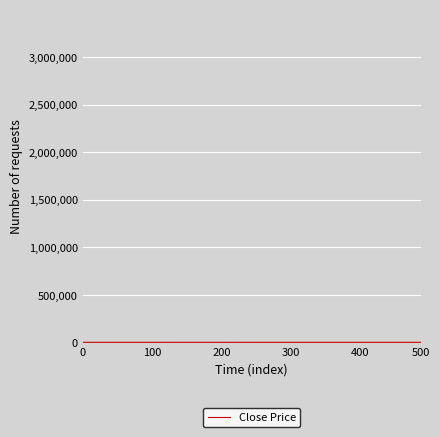

What is the minimum value shown in the chart?

2668.4